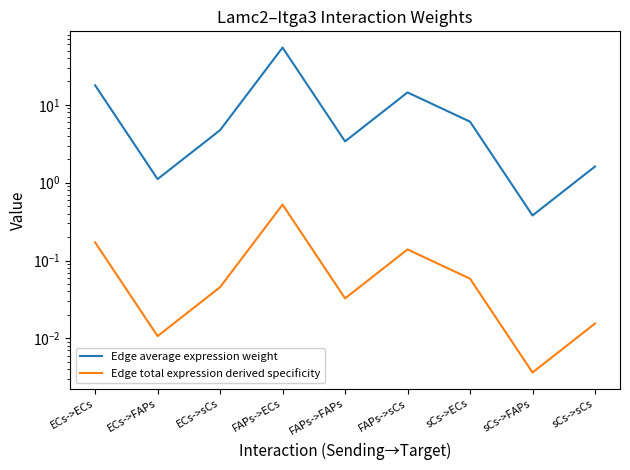

What is the difference between the maximum and second lowest values in the Edge total expression derived specificity series?

0.5